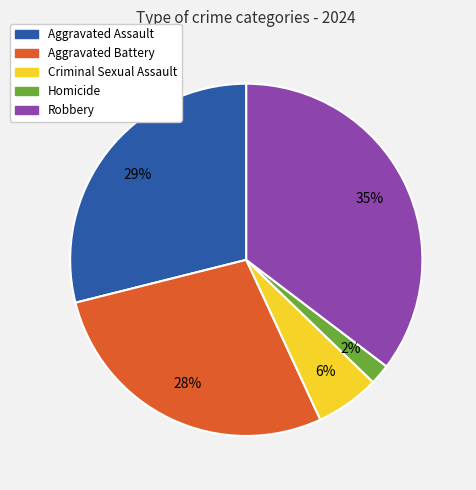

Does Homicide represent more than half of the total?

No